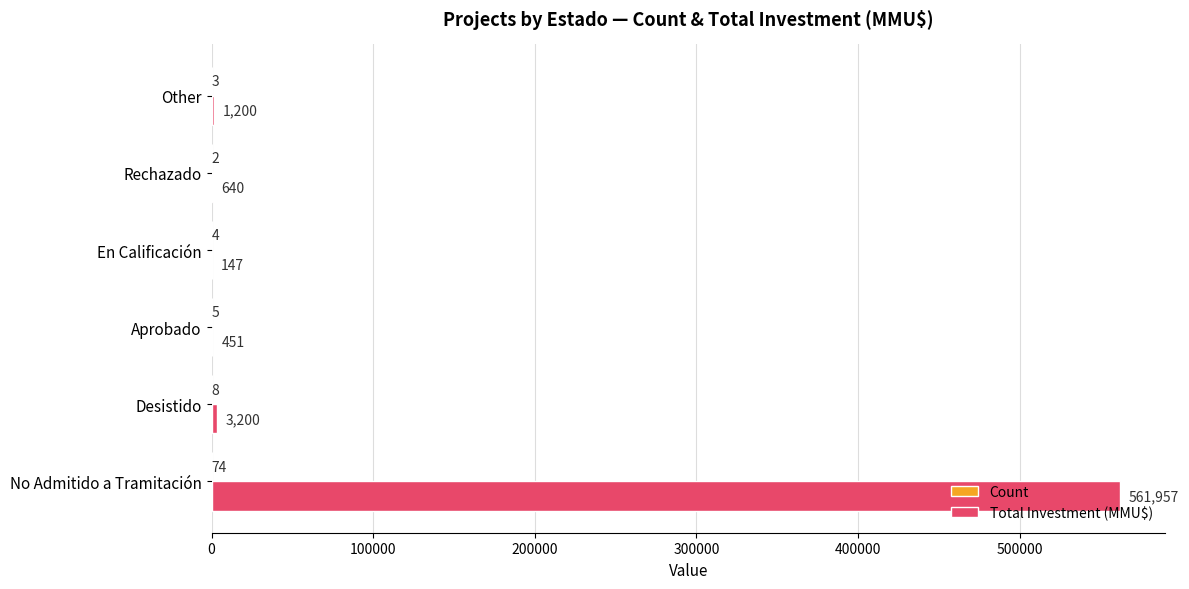

Which series has the largest total across all categories?

Total Investment (MMU$)